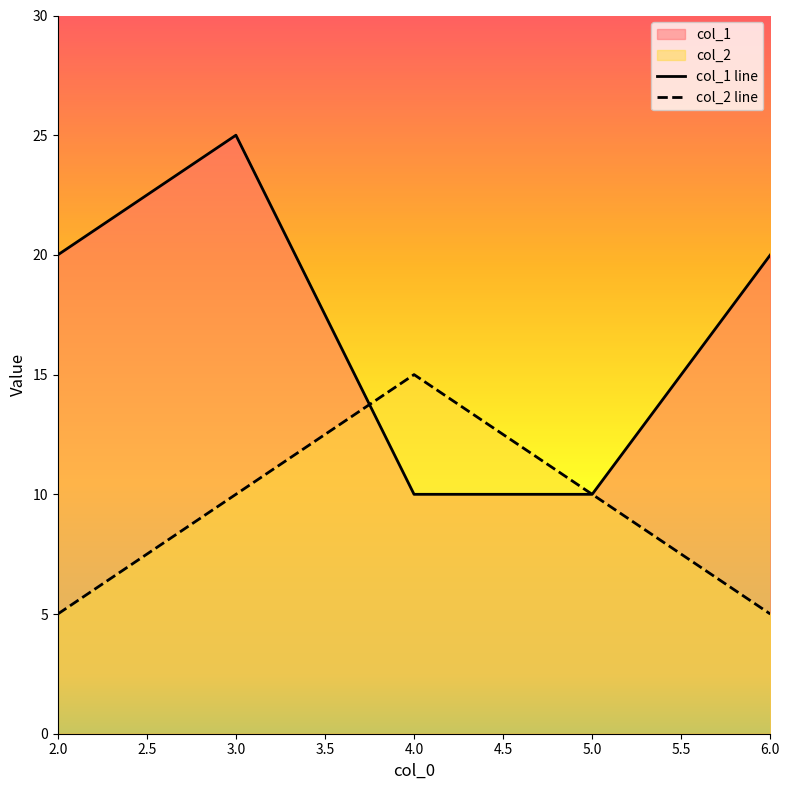

What is the difference between the highest and lowest values at 2.0?

15